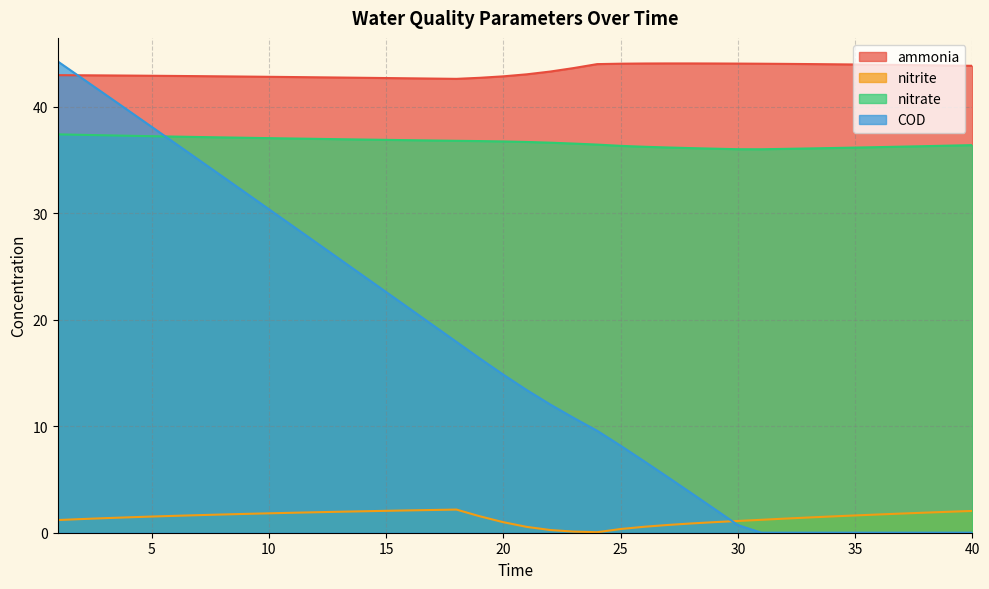

List the series in order of their overall mean, highest first.

ammonia, nitrate, COD, nitrite